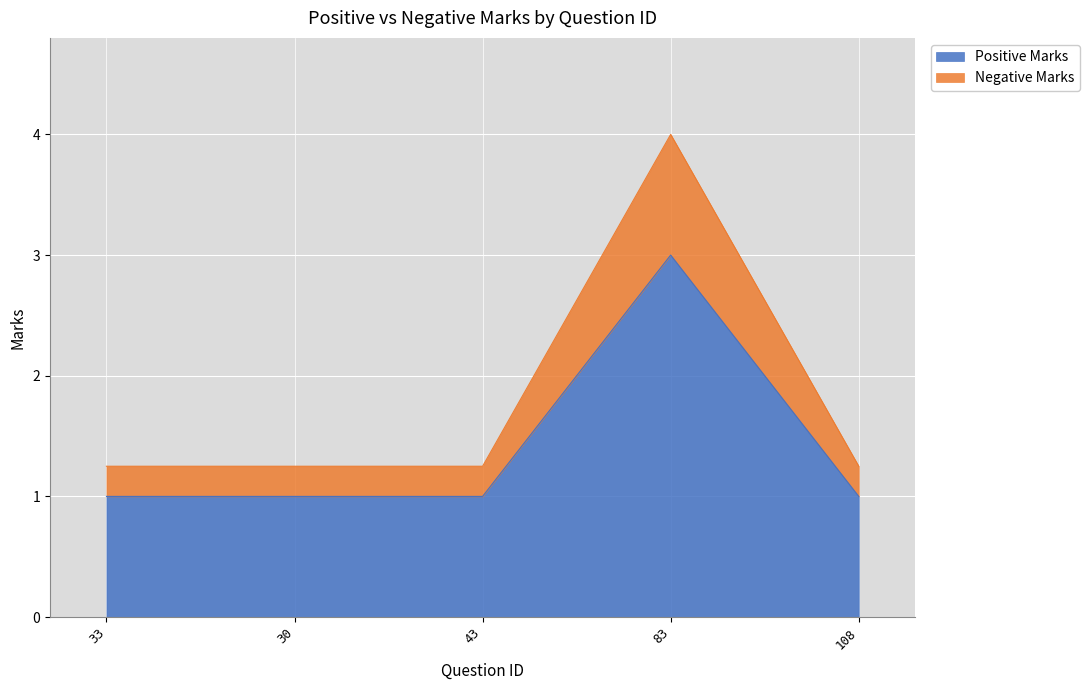

What position from the right is 33?

5